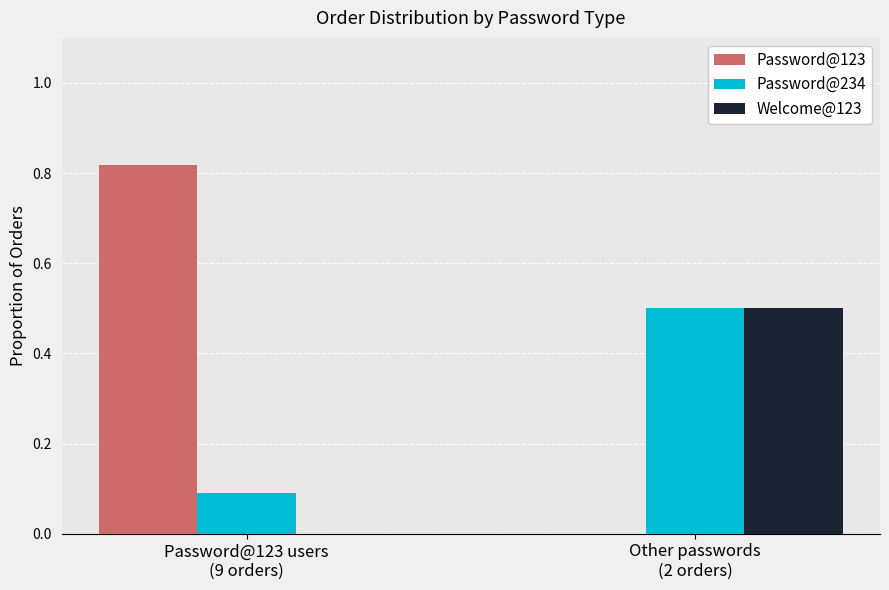

What is the highest value of the Welcome@123 series?

0.5